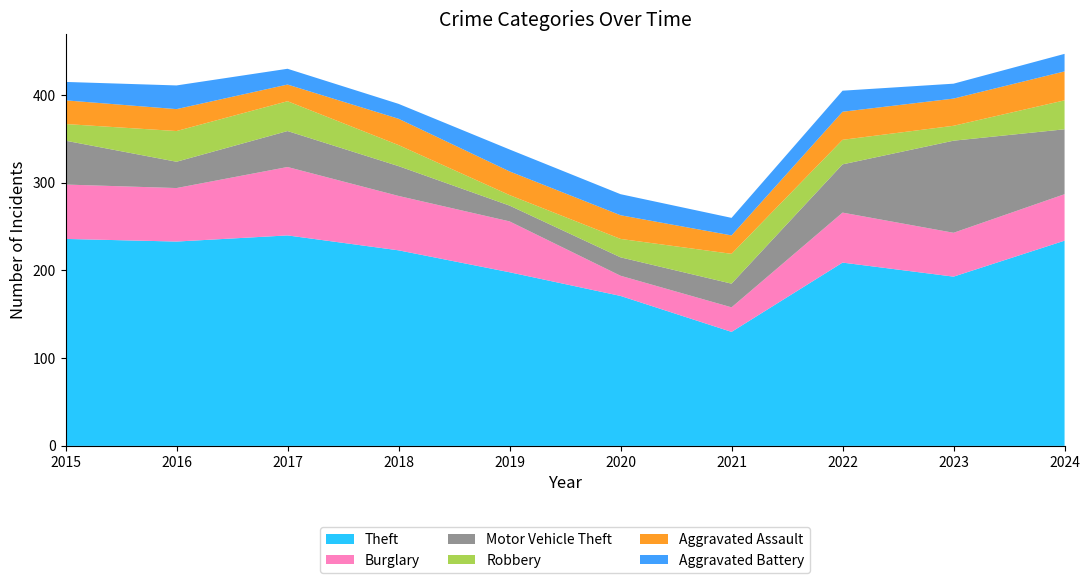

Reading left to right, transcribe all the data shown in this chart.

Theft: 236	233	240	223	198	171	130	209	193	234
Burglary: 62	61	78	62	58	23	28	57	50	53
Motor Vehicle Theft: 50	30	41	34	18	21	27	55	105	74
Robbery: 19	35	34	24	12	21	34	28	17	33
Aggravated Assault: 27	25	19	30	27	27	21	32	31	33
Aggravated Battery: 21	27	18	17	25	24	20	24	17	20